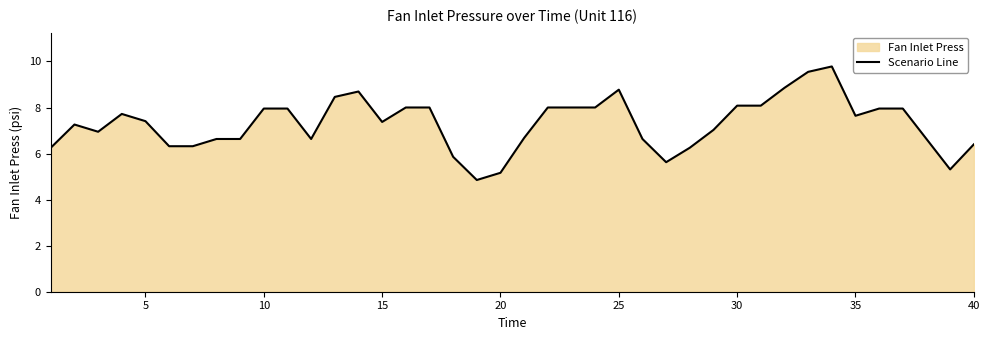

What is the average value?

7.3